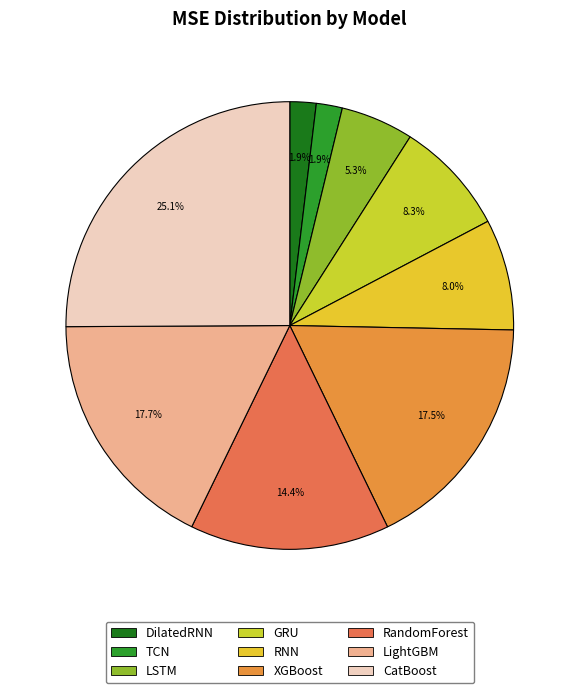

Rank the categories by value from highest to lowest.

CatBoost, LightGBM, XGBoost, RandomForest, GRU, RNN, LSTM, DilatedRNN, TCN